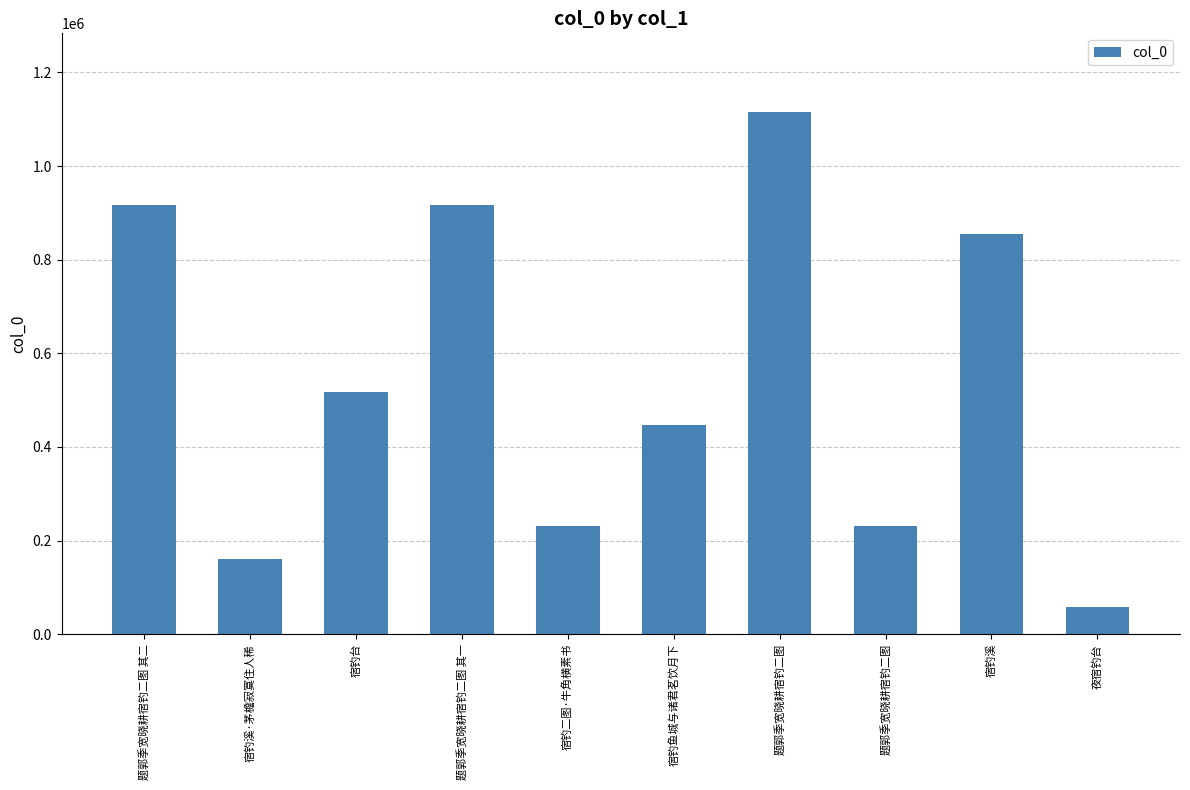

What is the sum of the values at 题郭季宽晓耕宿钓二图 其二 and 题郭季宽晓耕宿钓二图 其一?

1835089